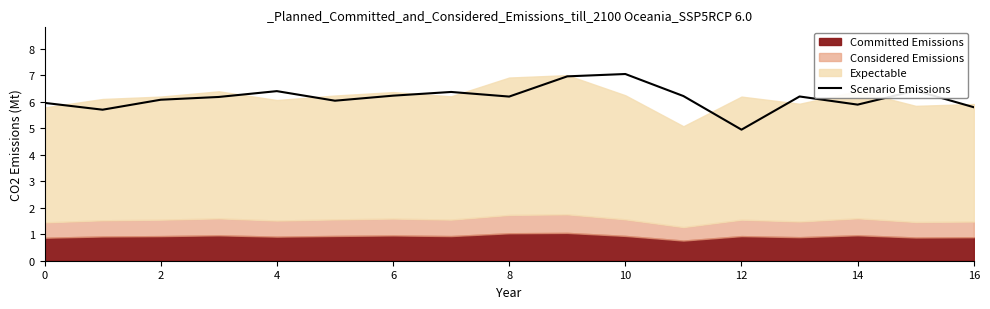

What is the average value?

6.2